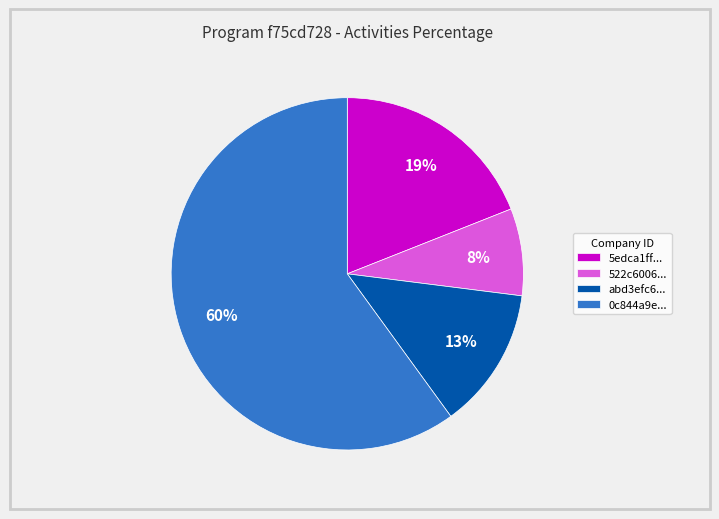

What is the ratio of the value at 5edca1ff... to the value at 522c6006...?

2.4